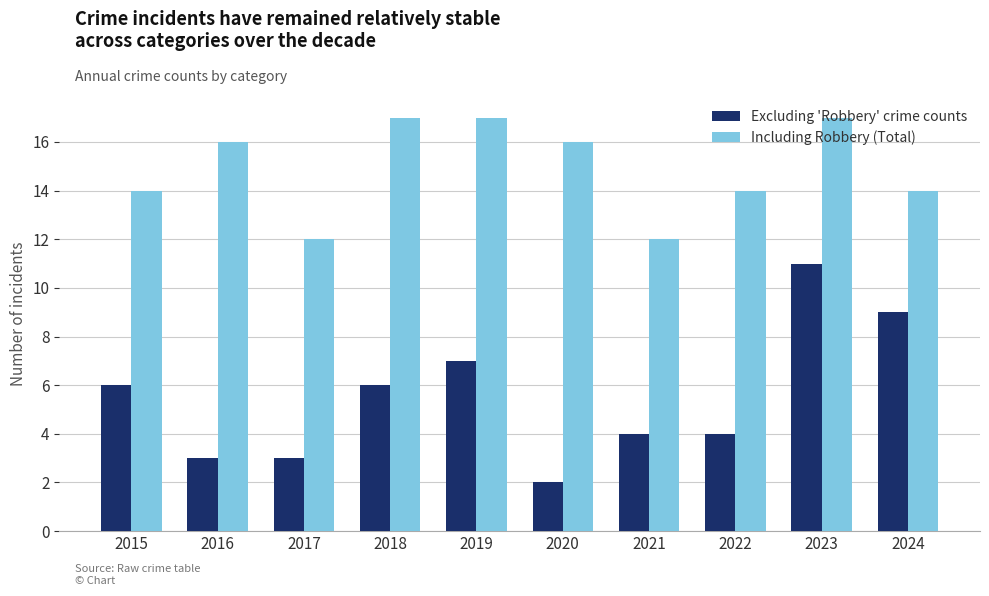

Reading left to right, what are all the values shown in this chart?

Excluding 'Robbery' crime counts: 2015=6	2016=3	2017=3	2018=6	2019=7	2020=2	2021=4	2022=4	2023=11	2024=9
Including Robbery (Total): 2015=14	2016=16	2017=12	2018=17	2019=17	2020=16	2021=12	2022=14	2023=17	2024=14